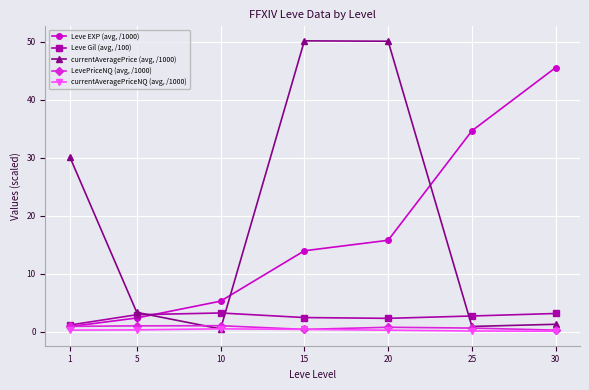

What is the greatest value displayed?

50.2